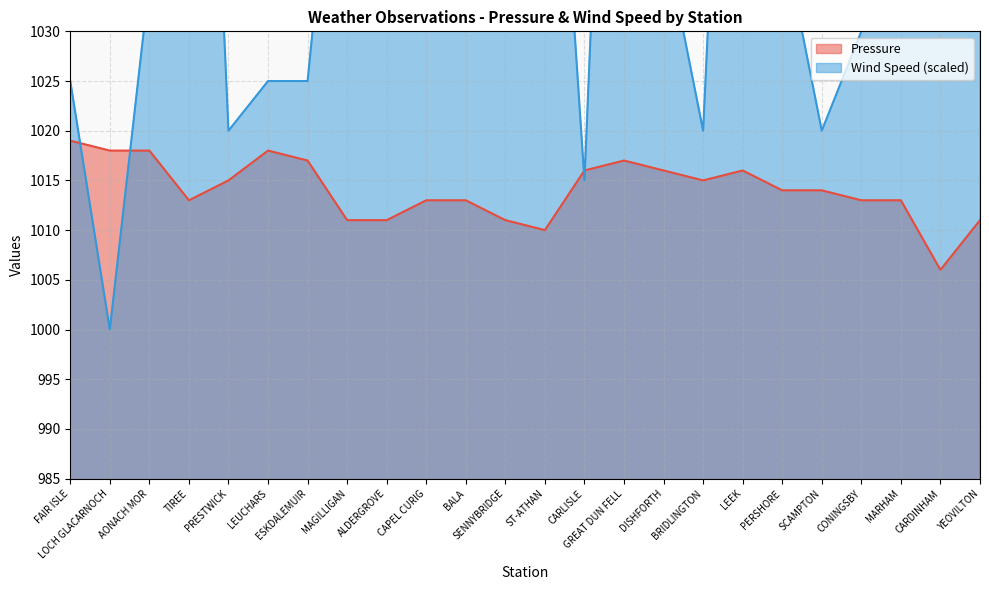

True or false: Wind Speed has a value of 1500 at CAPEL CURIG.

False